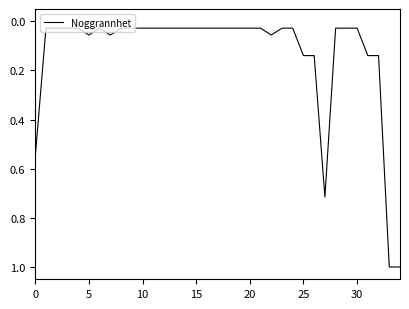

What is the difference between the maximum and minimum values?

1.0